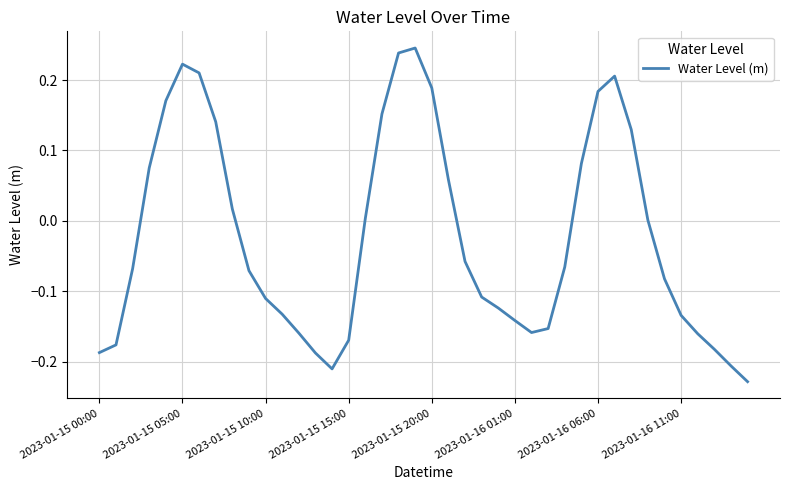

True or false: the data has more than 0 interior local peaks.

True